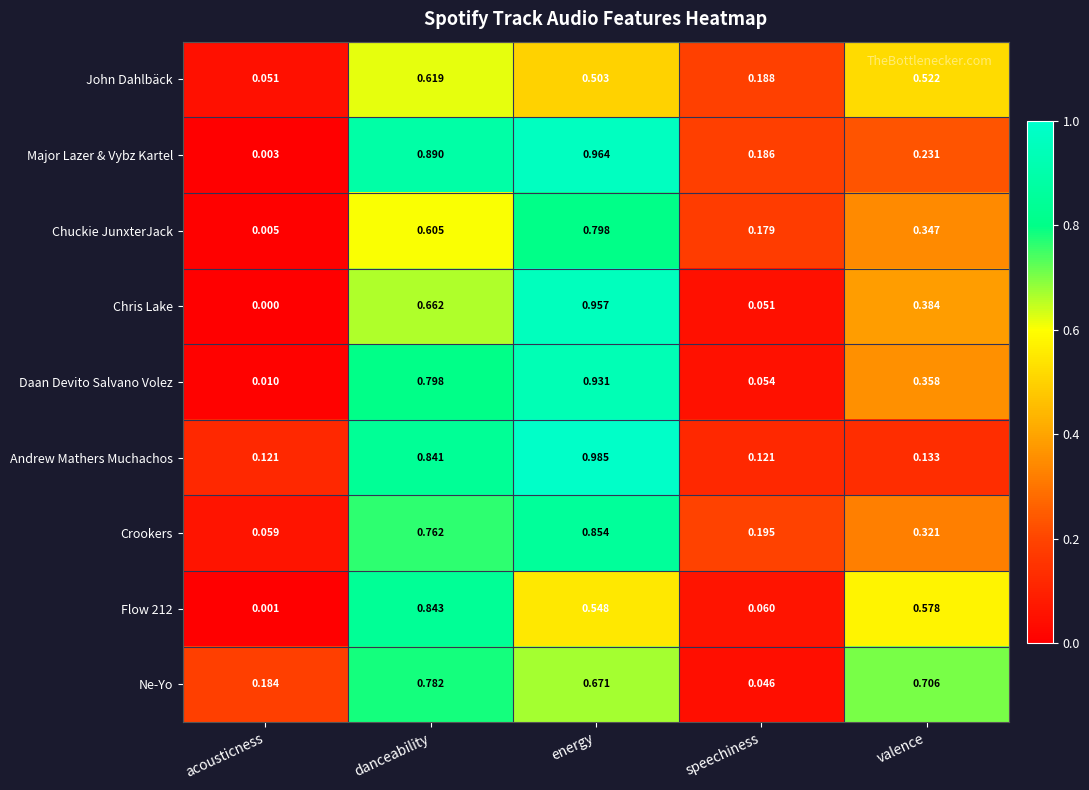

Which series has the largest total across all categories?

Ne-Yo